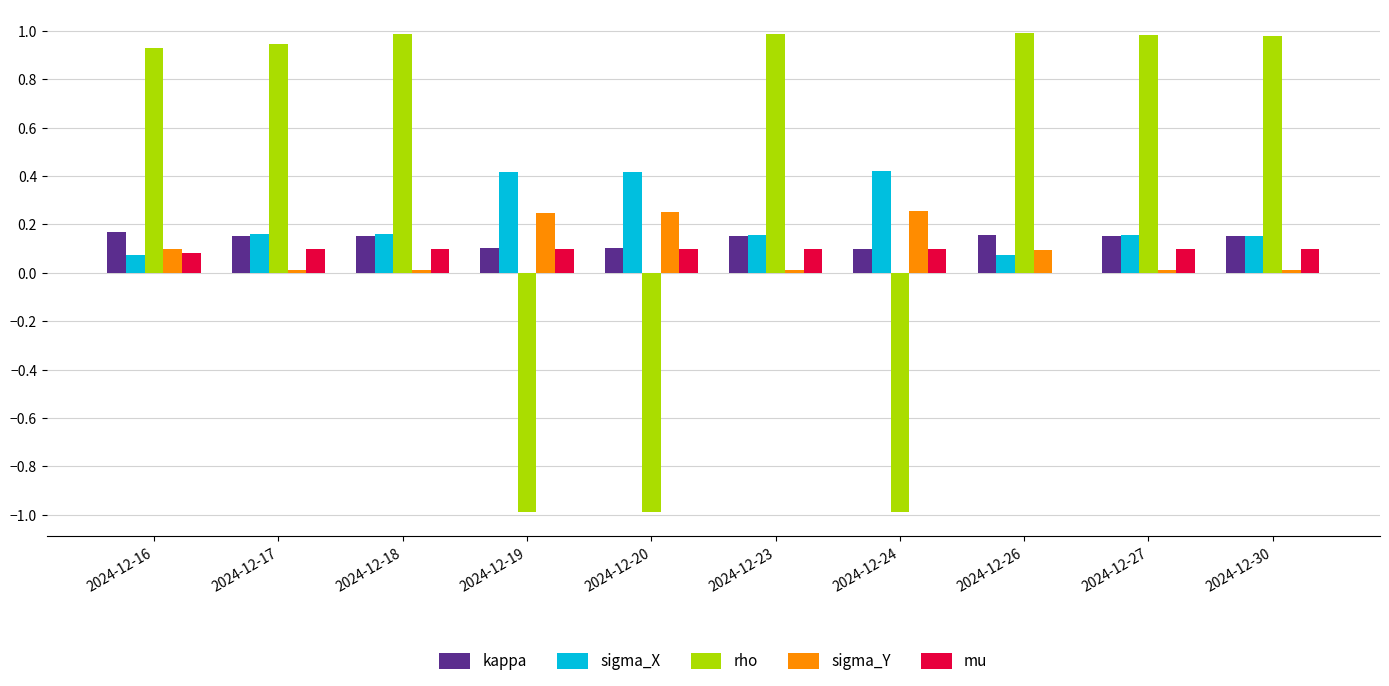

Which series has the largest total across all categories?

rho